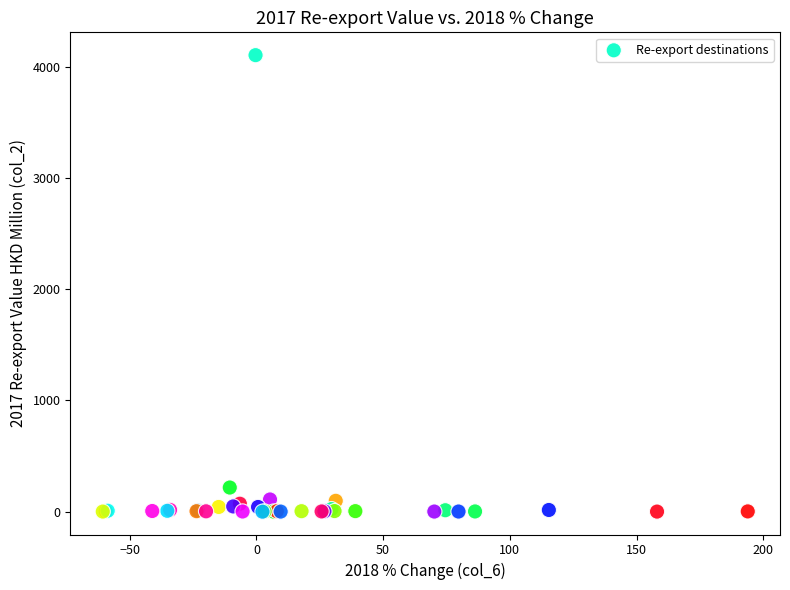

What Y value in the scatter plot is closest to 2052?

217.5